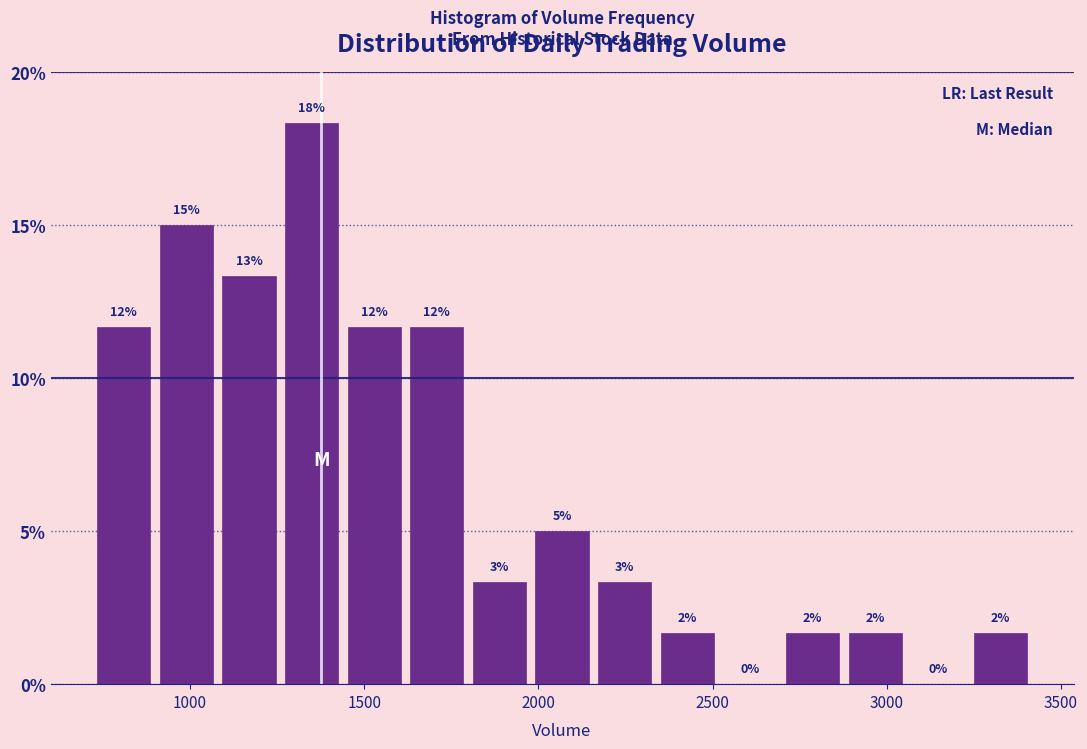

Read against the x-axis, roughly where is the centre of the tallest bar?

1350